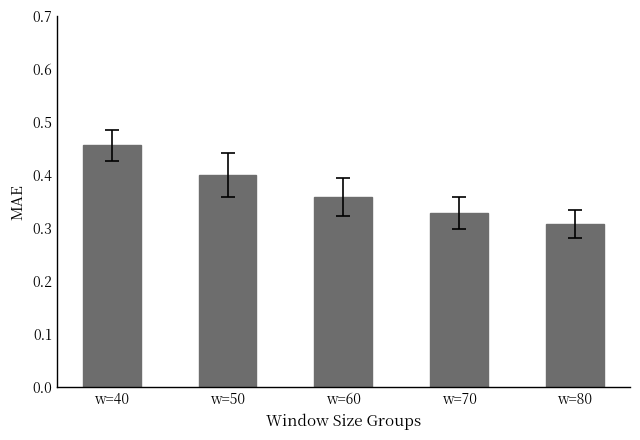

What is the sum of the values at w=60 and w=70?

0.7